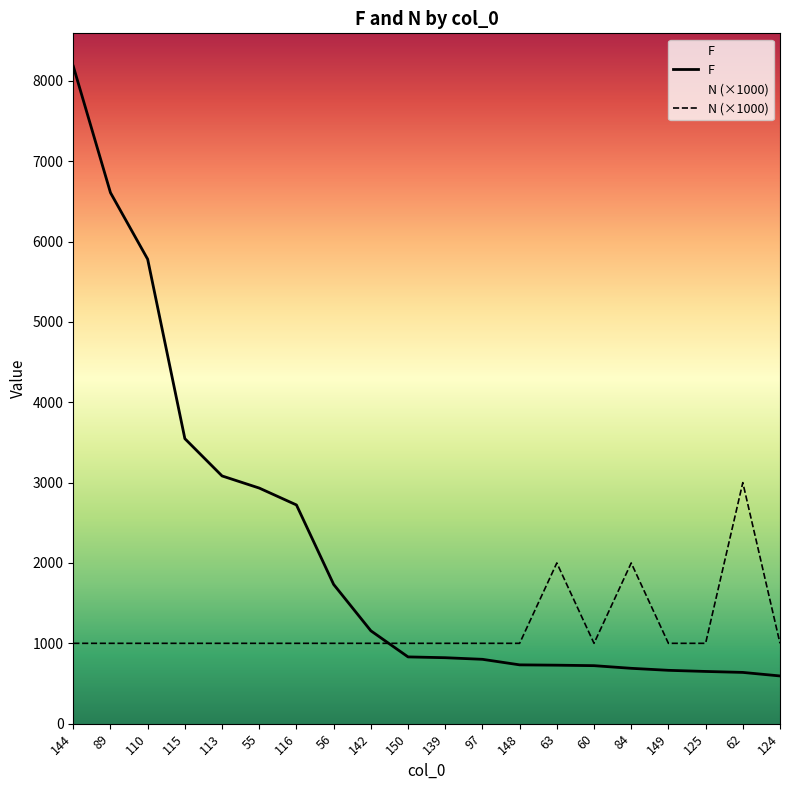

True or false: N (×1000) has more than 2 interior local peaks.

True